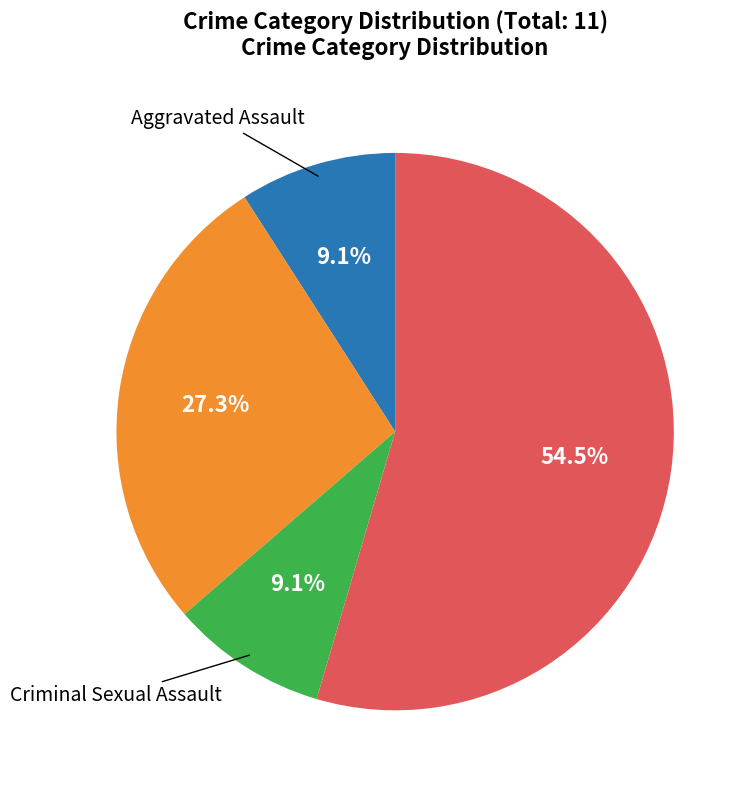

Does any single category account for the majority?

Yes